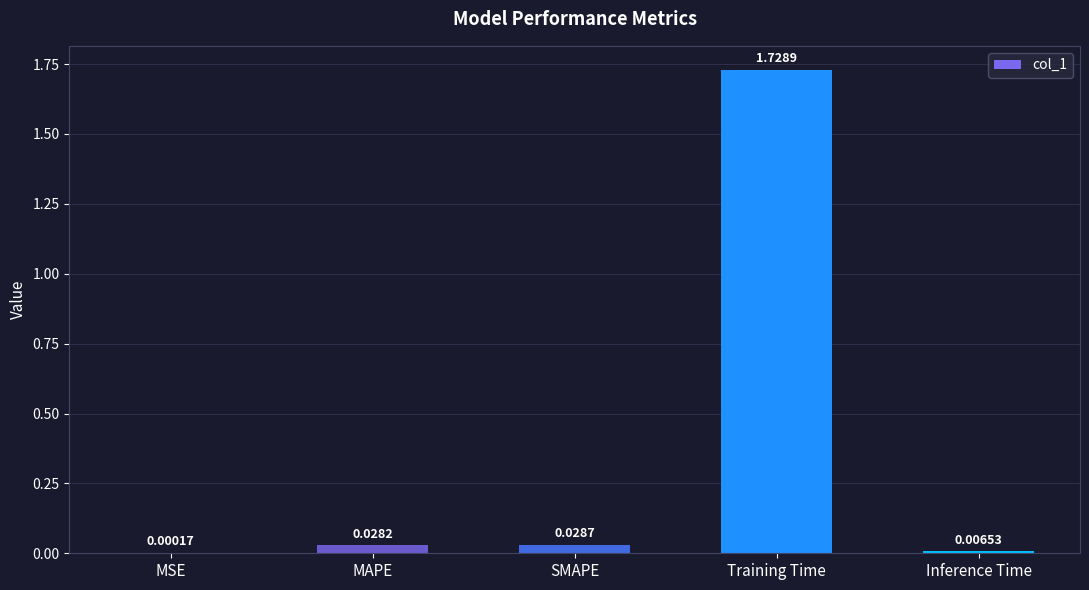

How many distinct data groups are displayed?

1